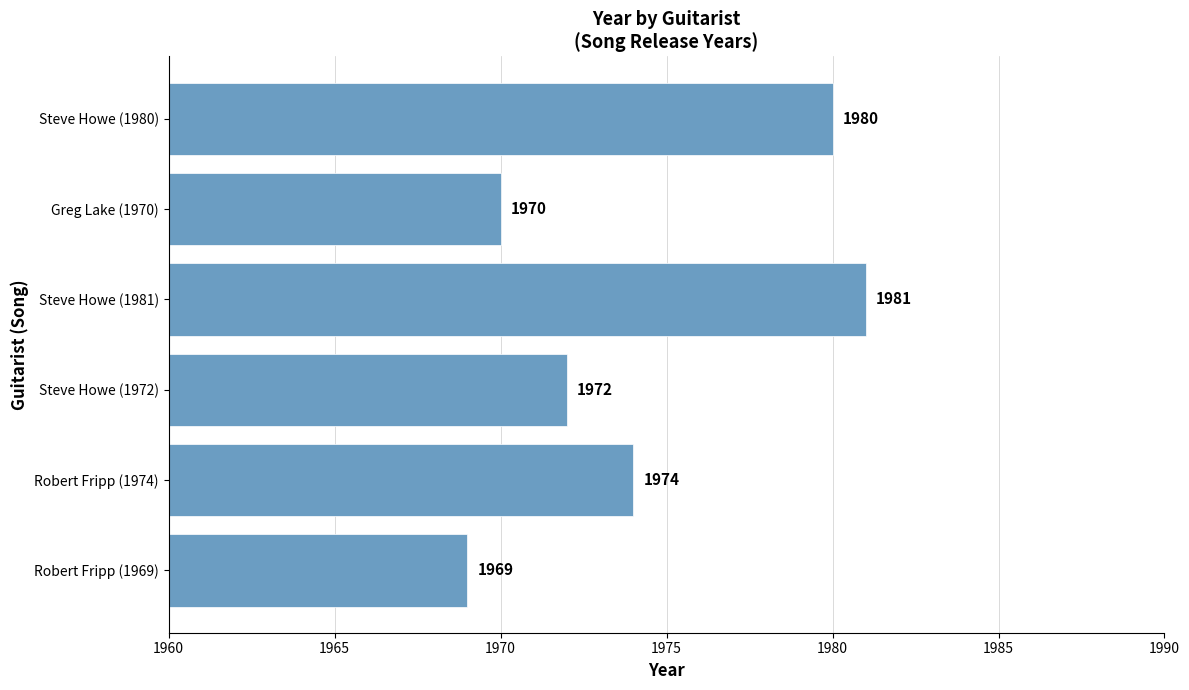

Rank the categories by value from highest to lowest.

Steve Howe (1981), Steve Howe (1980), Robert Fripp (1974), Steve Howe (1972), Greg Lake (1970), Robert Fripp (1969)